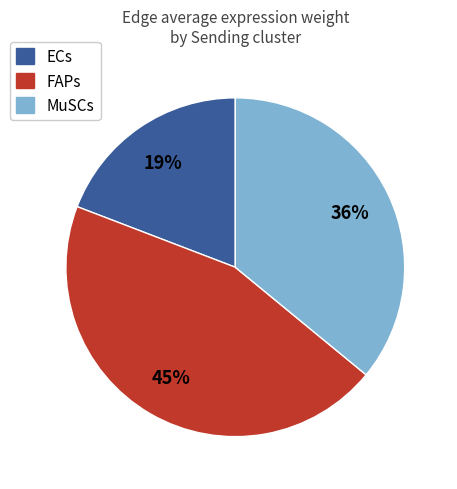

Is there a majority slice in this chart?

No